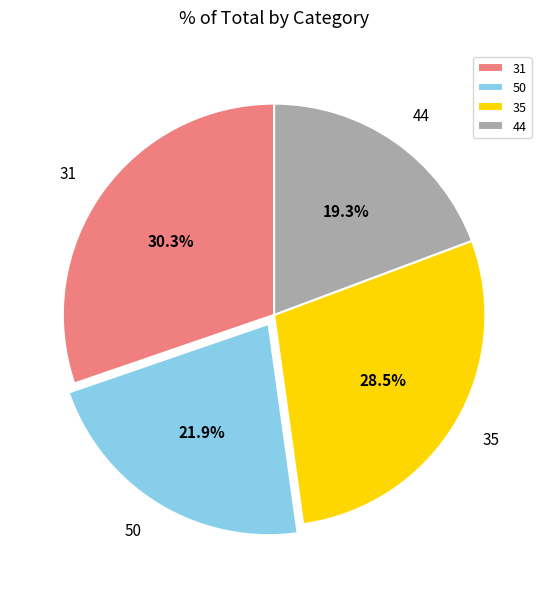

Does 44 account for over 50% of the chart?

No